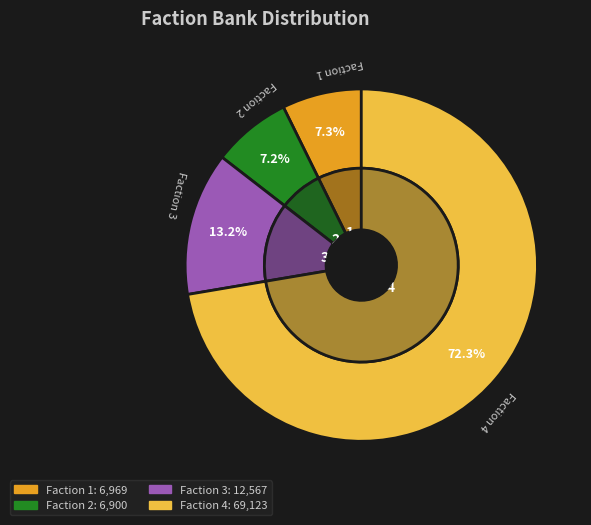

Does any single category account for the majority?

Yes